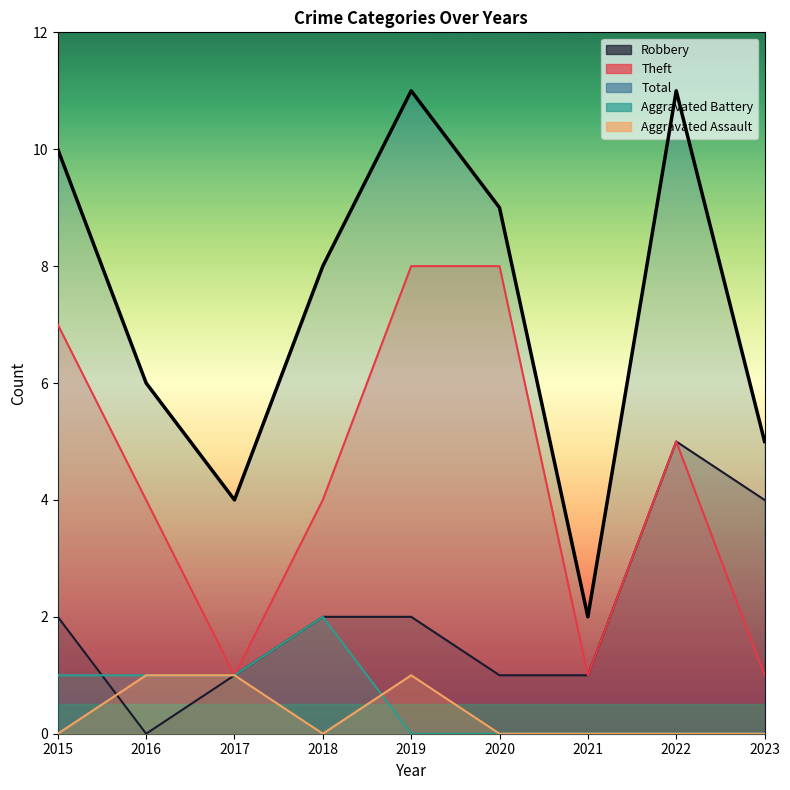

Reading left to right, extract all data points from this chart.

Robbery: 2015=2	2016=0	2017=1	2018=2	2019=2	2020=1	2021=1	2022=5	2023=4
Theft: 2015=7	2016=4	2017=1	2018=4	2019=8	2020=8	2021=1	2022=5	2023=1
Total: 2015=10	2016=6	2017=4	2018=8	2019=11	2020=9	2021=2	2022=11	2023=5
Aggravated Battery: 2015=1	2016=1	2017=1	2018=2	2019=0	2020=0	2021=0	2022=0	2023=0
Aggravated Assault: 2015=0	2016=1	2017=1	2018=0	2019=1	2020=0	2021=0	2022=0	2023=0